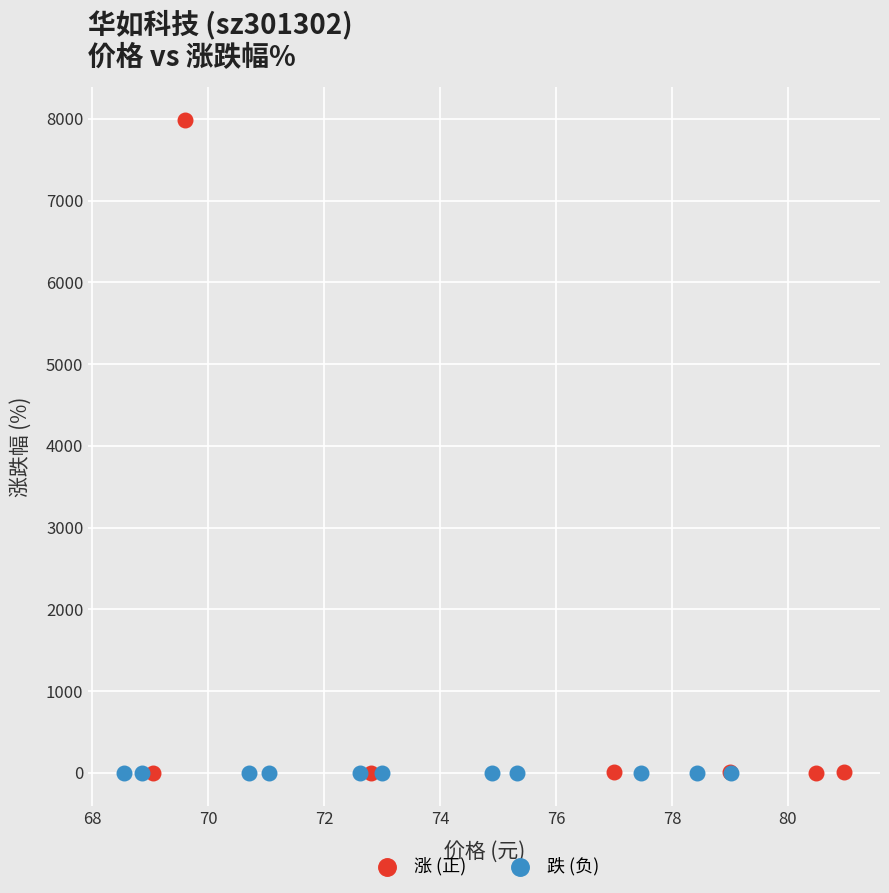

Which series has the largest Y range (max minus min)?

涨 (正)